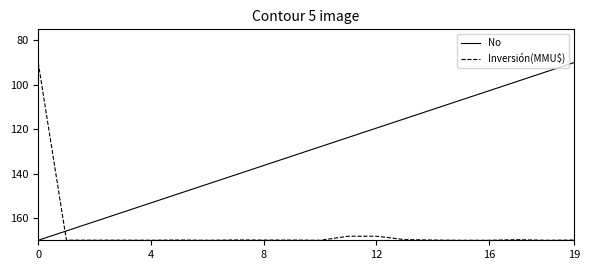

What is the difference between the maximum and minimum values in the No series?

80.0